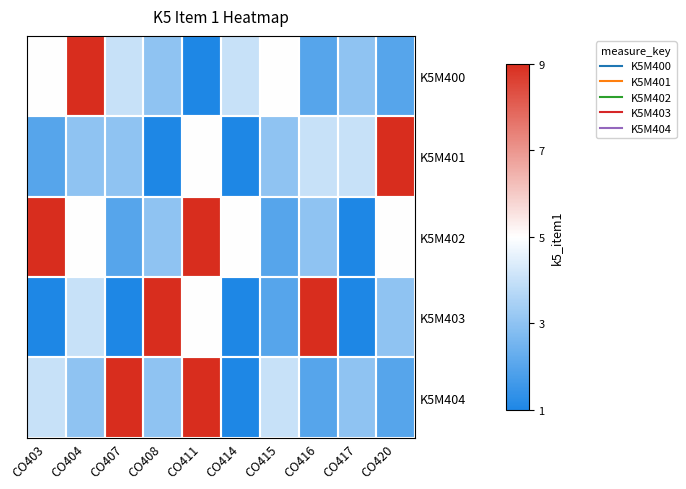

At CO408, list the series in order from smallest to largest.

K5M401, K5M400, K5M402, K5M404, K5M403